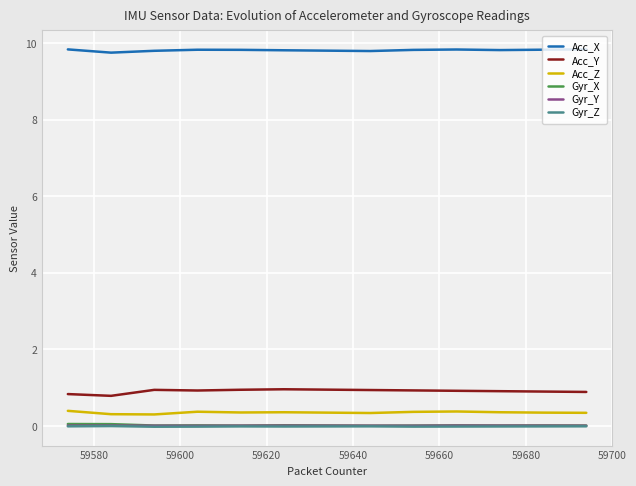

True or false: Acc_Z and Gyr_Y intersect in this chart.

False